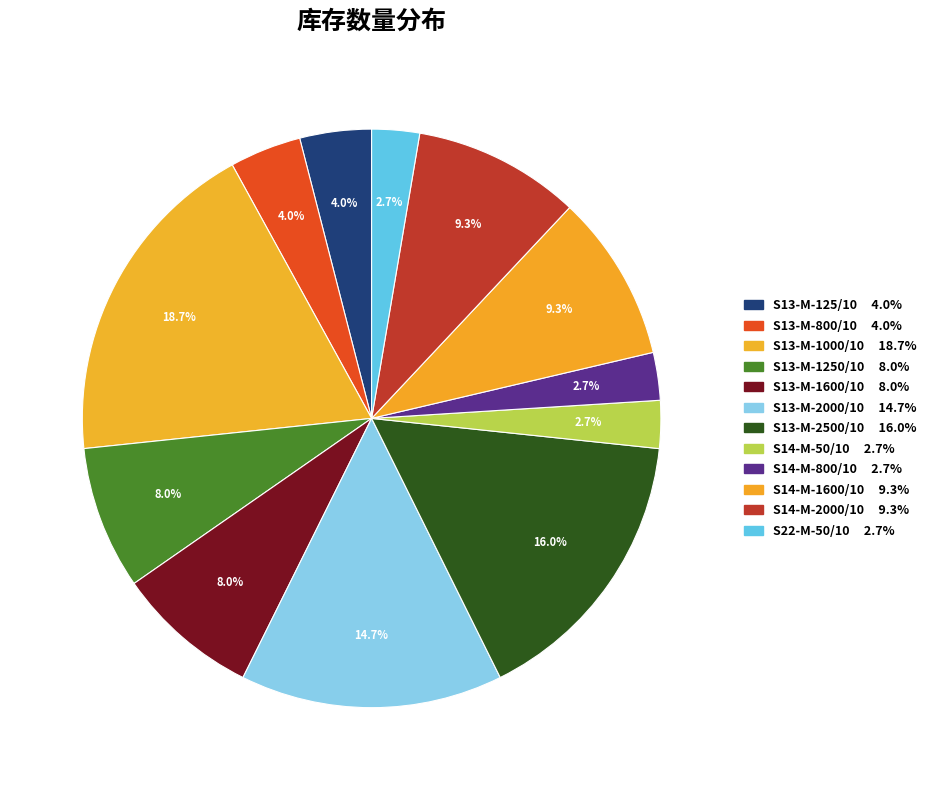

How many slices are in this pie chart?

12